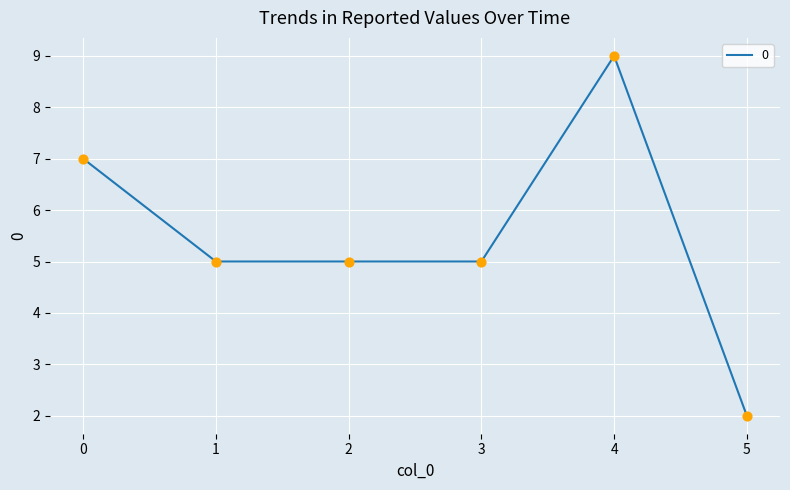

What is the change in value from 2 to 5?

-3